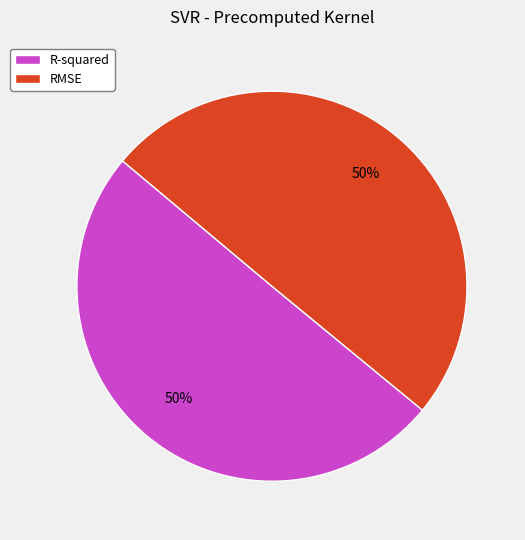

The RMSE slice represents 64% of the pie. True or false?

False